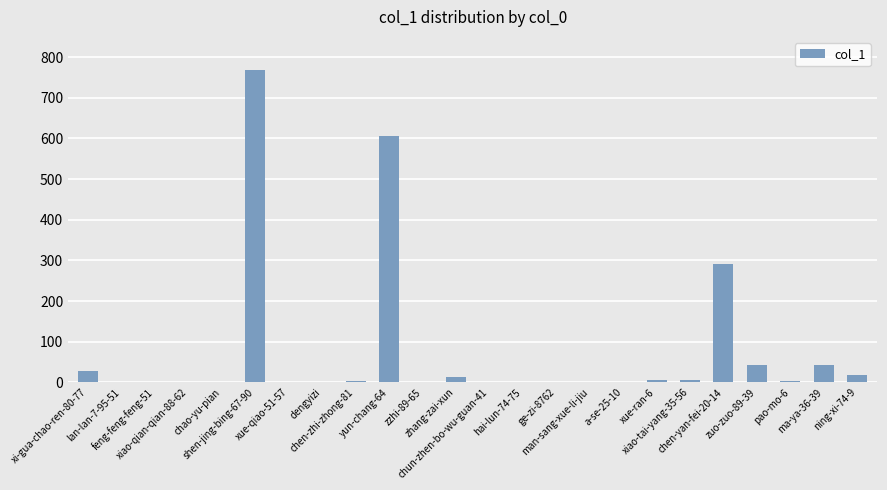

How many series are shown in this chart?

1